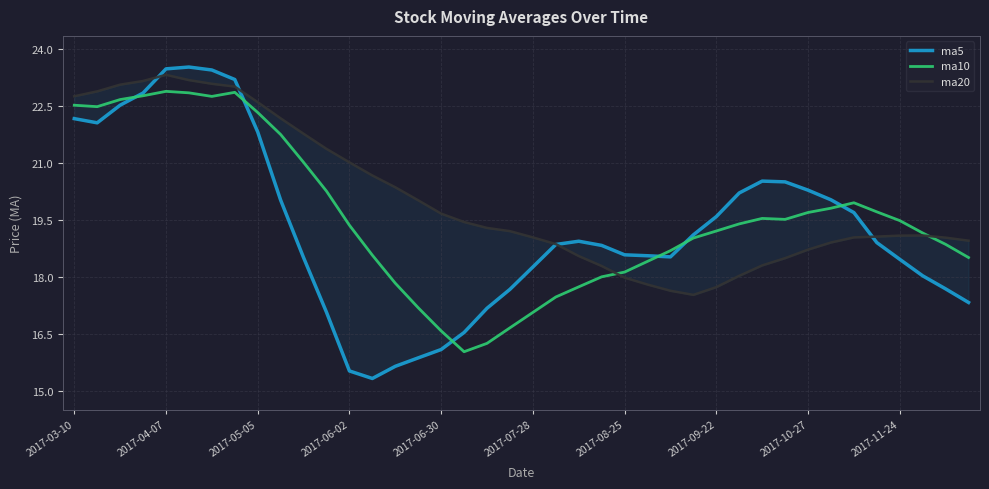

True or false: ma10 has a value of 8.8 at 2017-07-28.

False